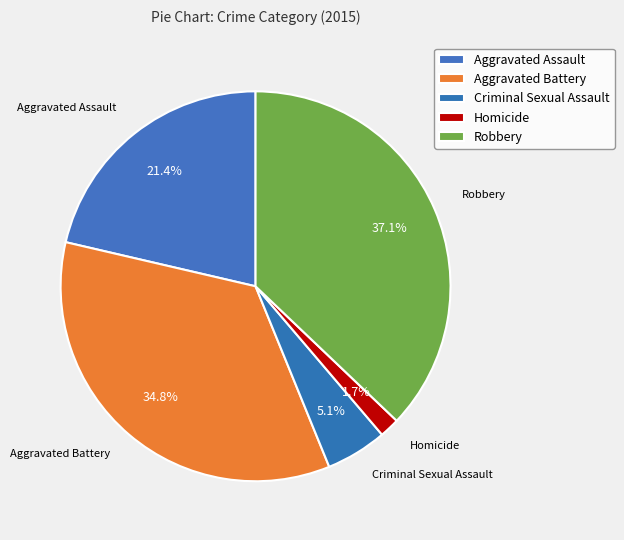

The Criminal Sexual Assault slice represents 1% of the pie. True or false?

False